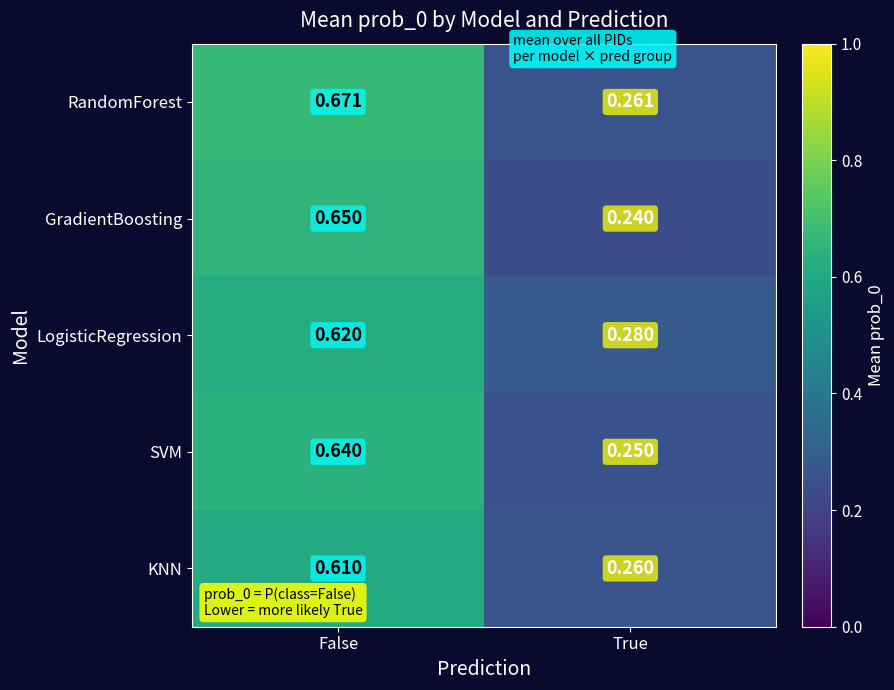

Rank the series at False from highest to lowest value.

RandomForest, GradientBoosting, SVM, LogisticRegression, KNN